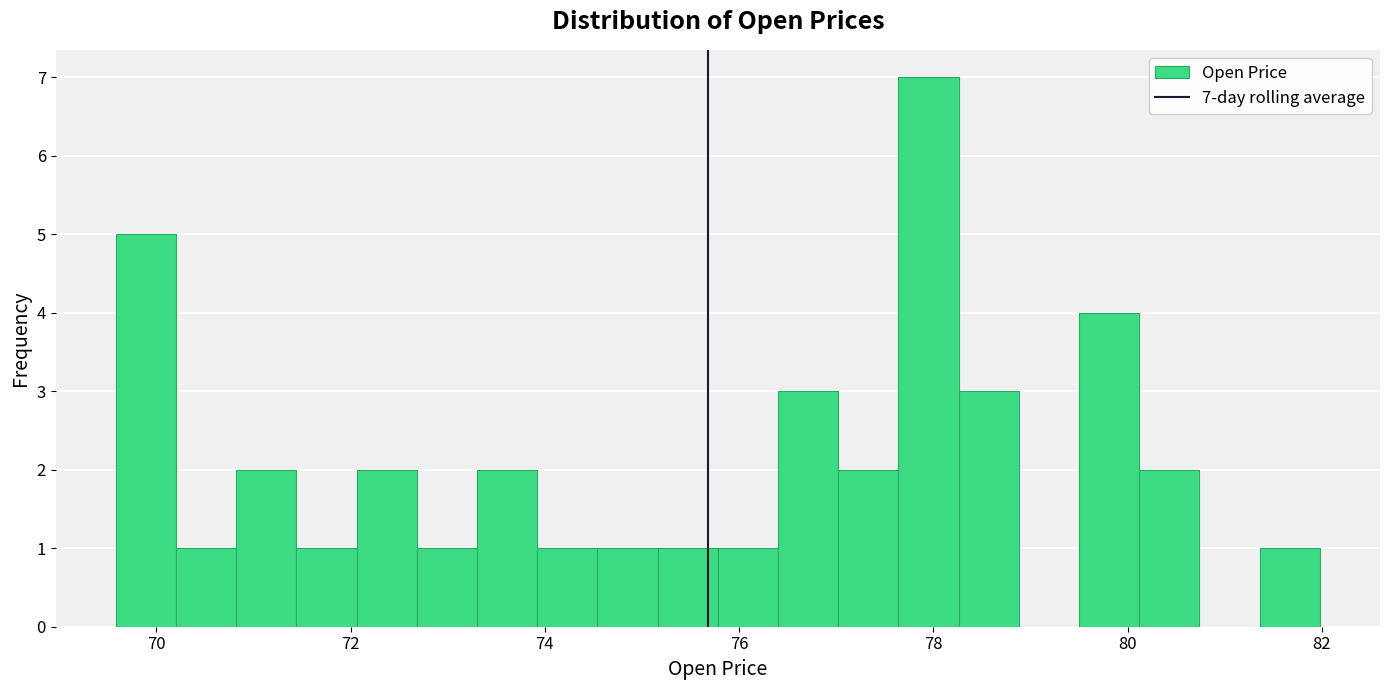

Around what value on the x-axis is the tallest bar? Give the approximate position of its centre, as read against the axis.

78.0